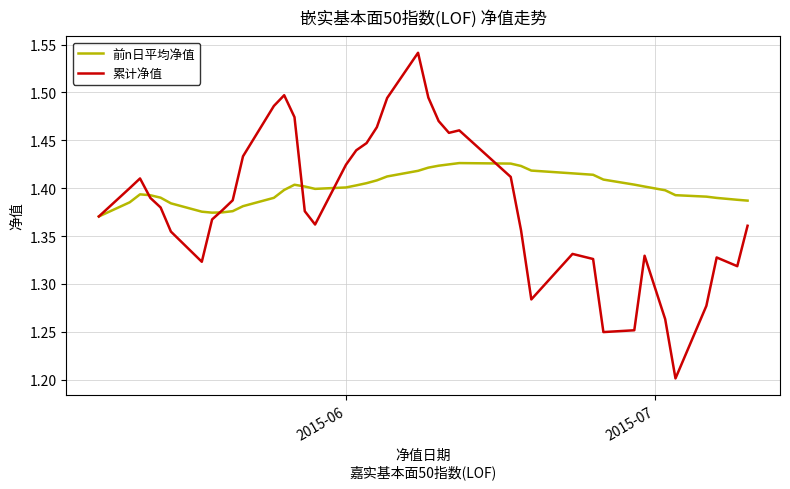

Which series has the largest total across all categories?

前n日平均净值